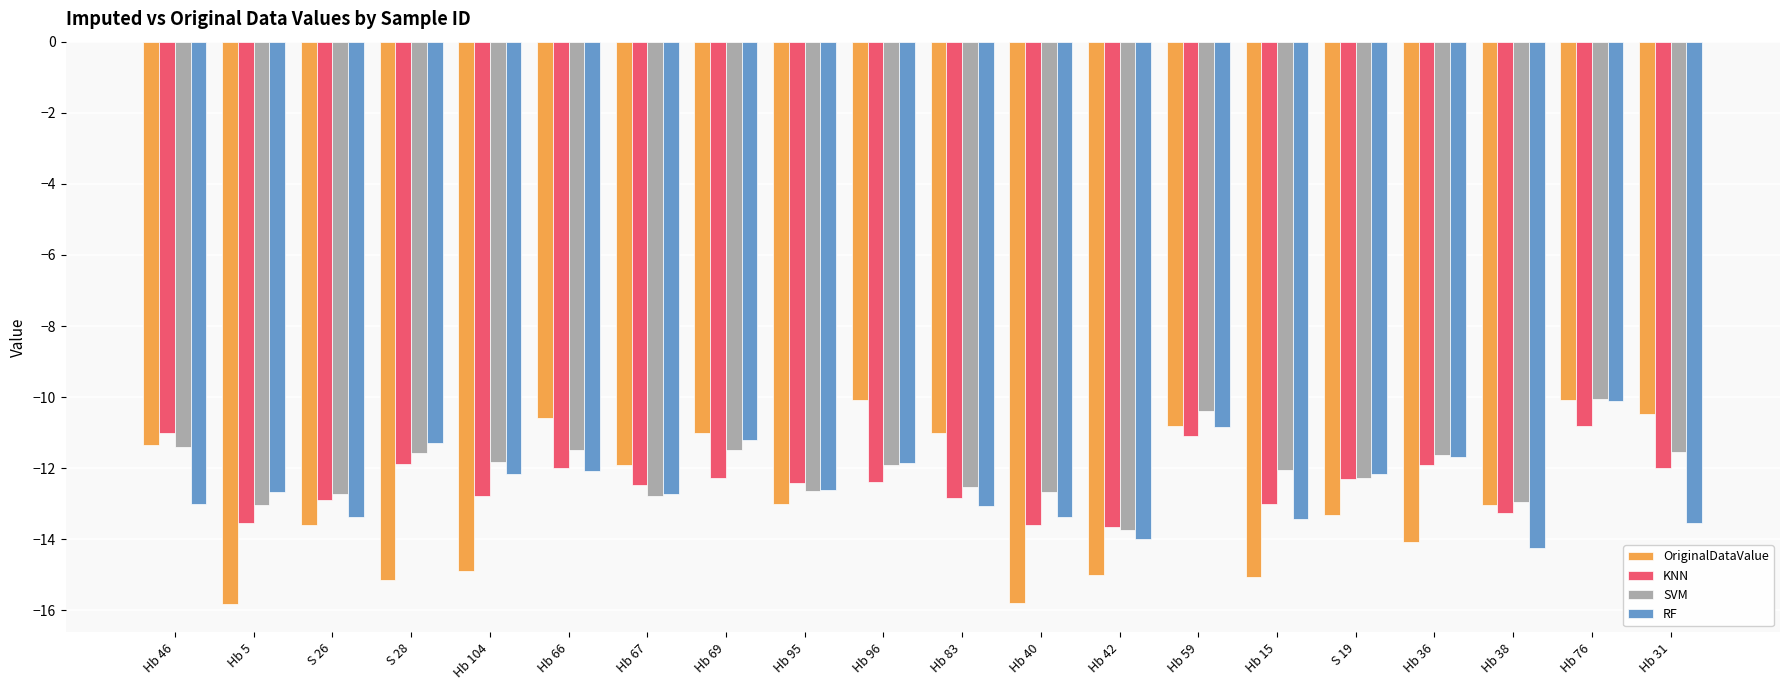

What is the smallest value displayed?

-15.8